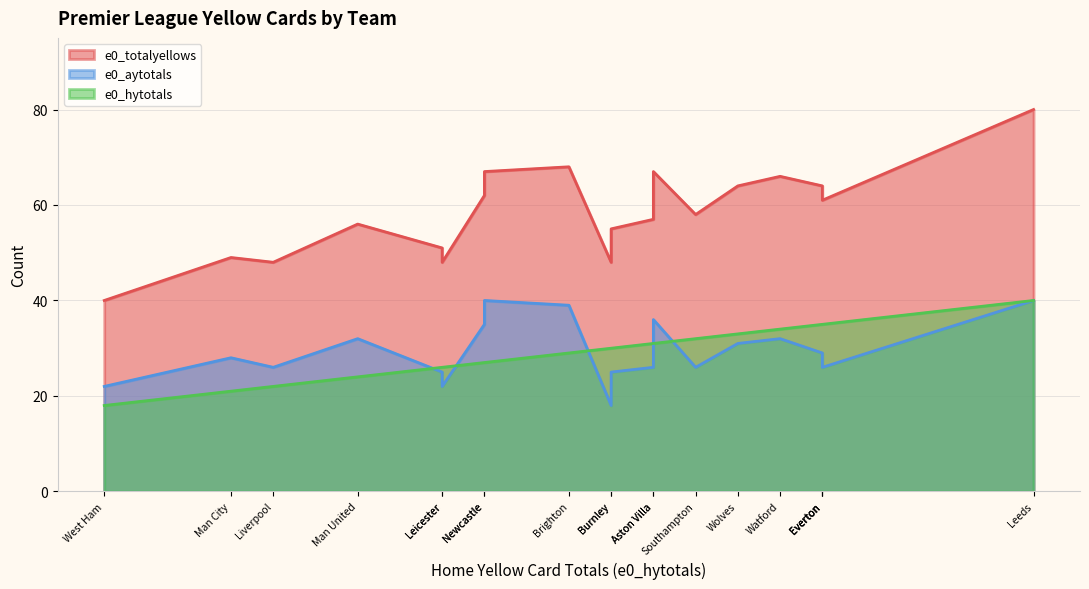

True or false: e0_totalyellows and e0_hytotals_vals intersect in this chart.

False